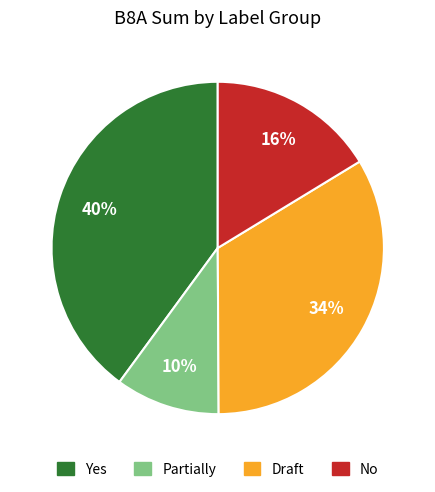

To the nearest percent, what is the difference between the largest and smallest slice percentages?

30%